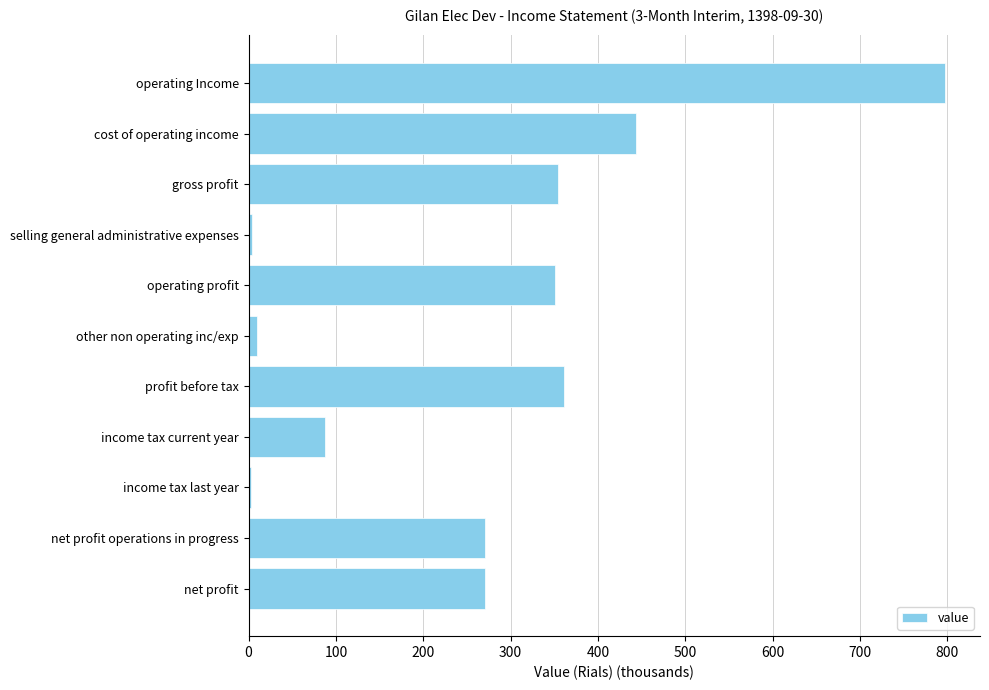

What is the average value?

268.3